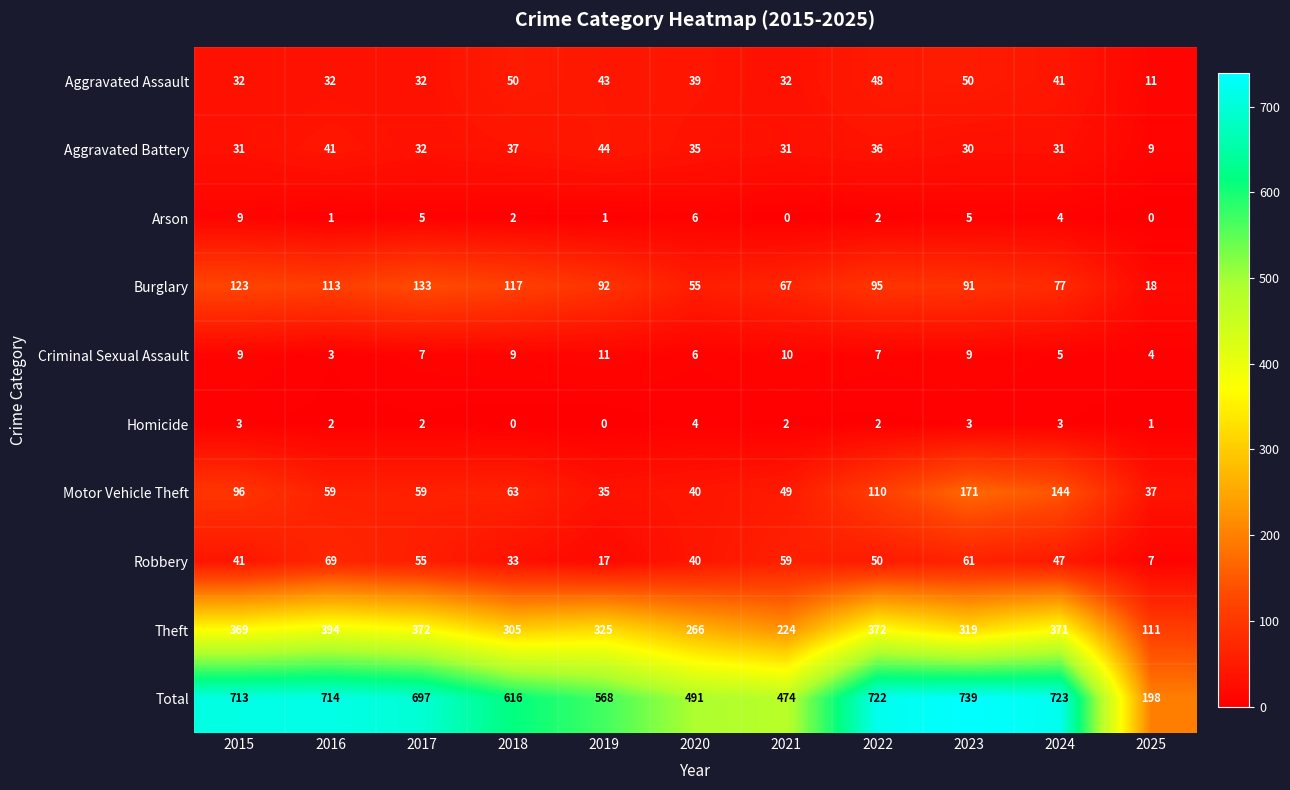

List the series in order of their peak value, lowest first.

Homicide, Arson, Criminal Sexual Assault, Aggravated Battery, Aggravated Assault, Robbery, Burglary, Motor Vehicle Theft, Theft, Total